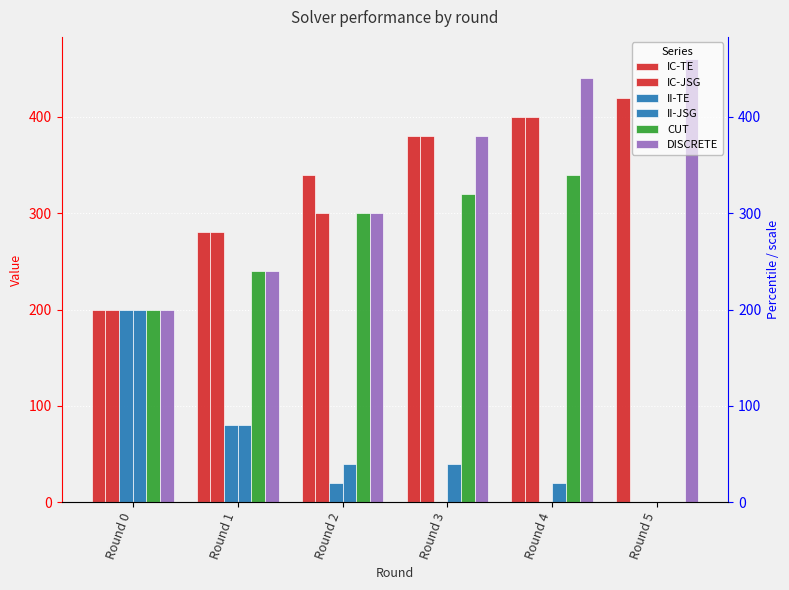

Does the chart contain any negative values?

No